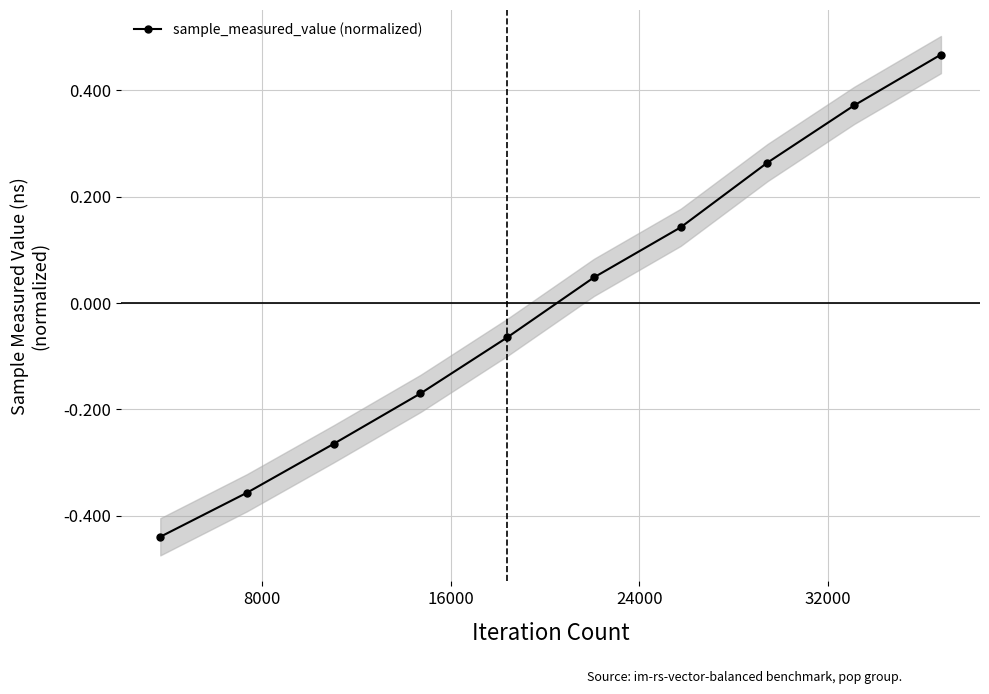

True or false: sample_measured_value (normalized) has more than 2 points higher than both neighbors.

False